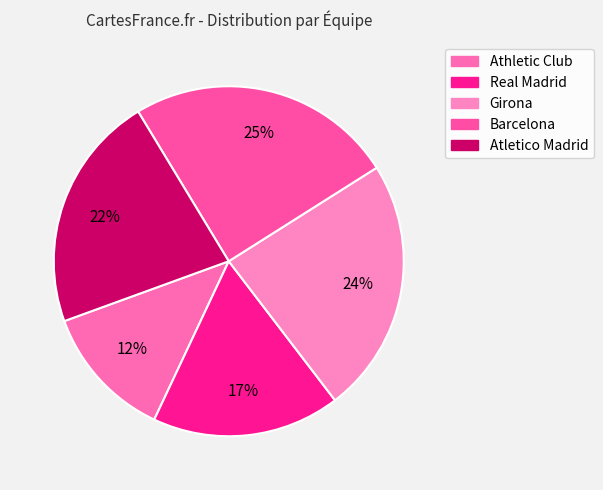

Is there a majority slice in this chart?

No